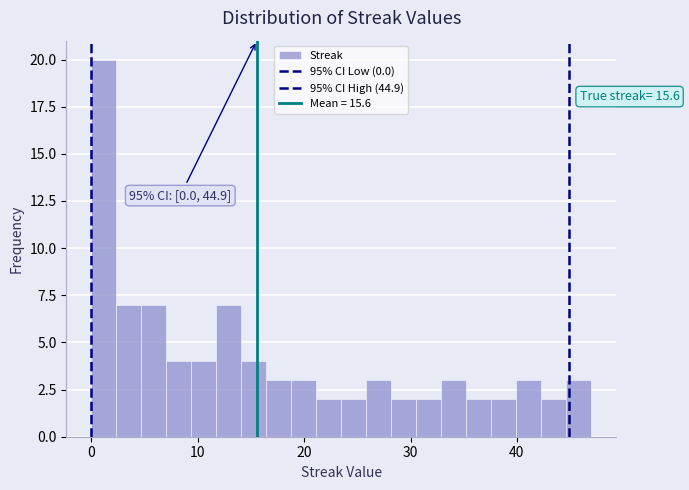

Read against the x-axis, roughly where is the centre of the tallest bar?

1